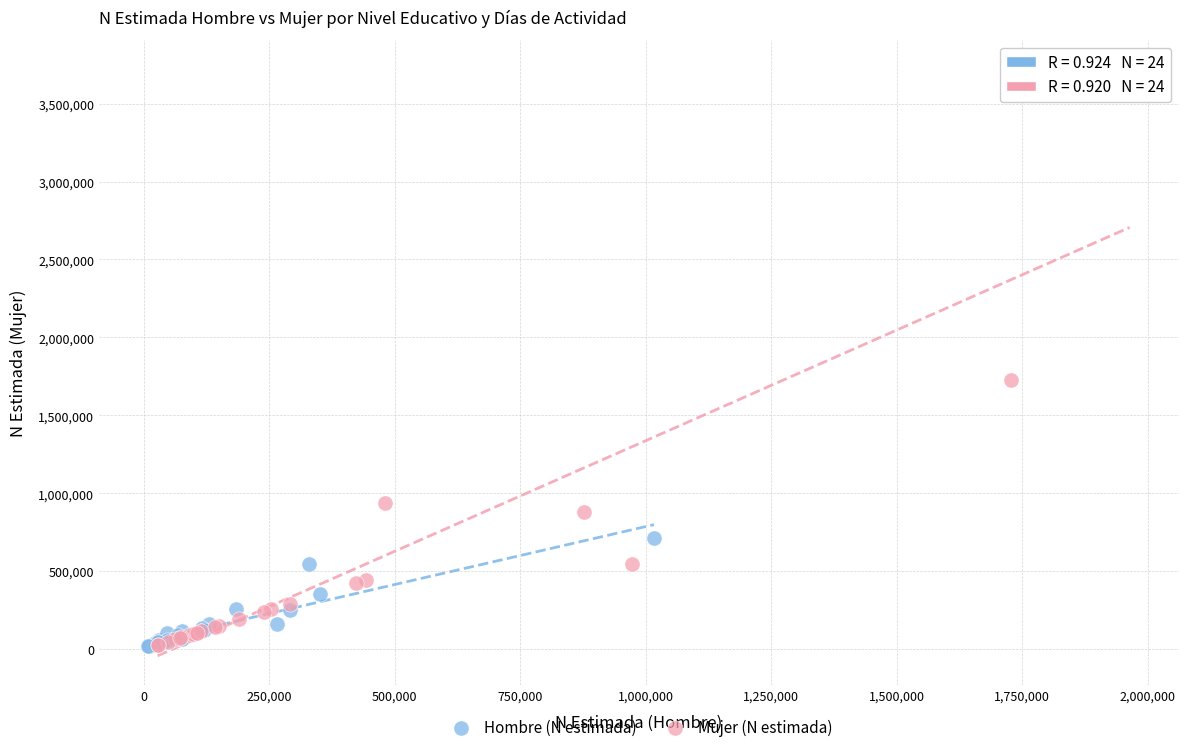

Which series has the largest Y range (max minus min)?

Mujer (N estimada)